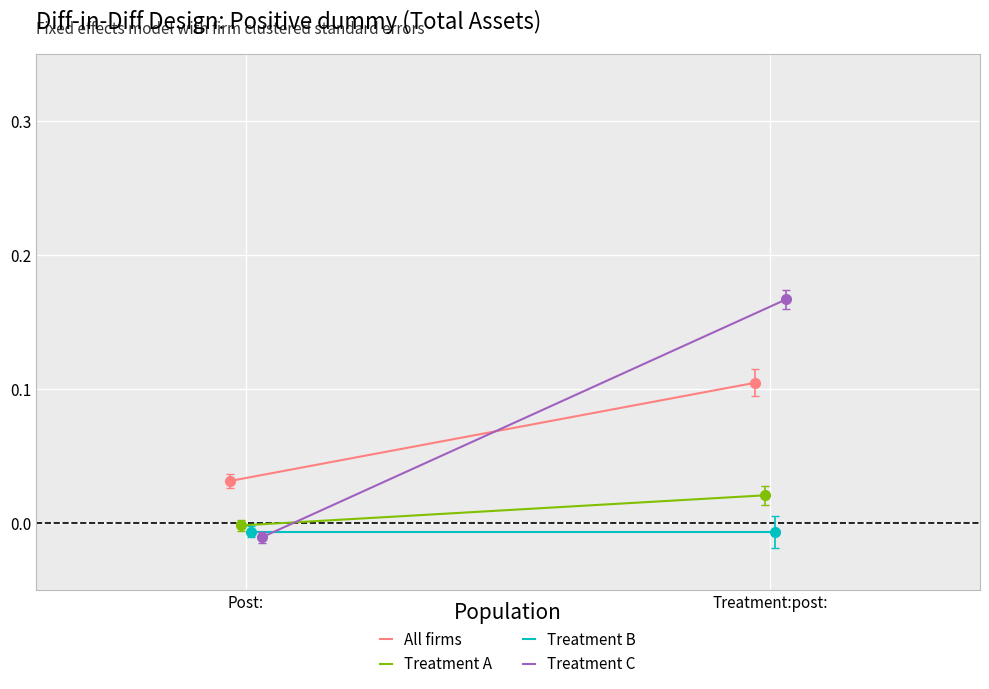

True or false: Treatment B has a value of -0.0 at Treatment:post:.

True